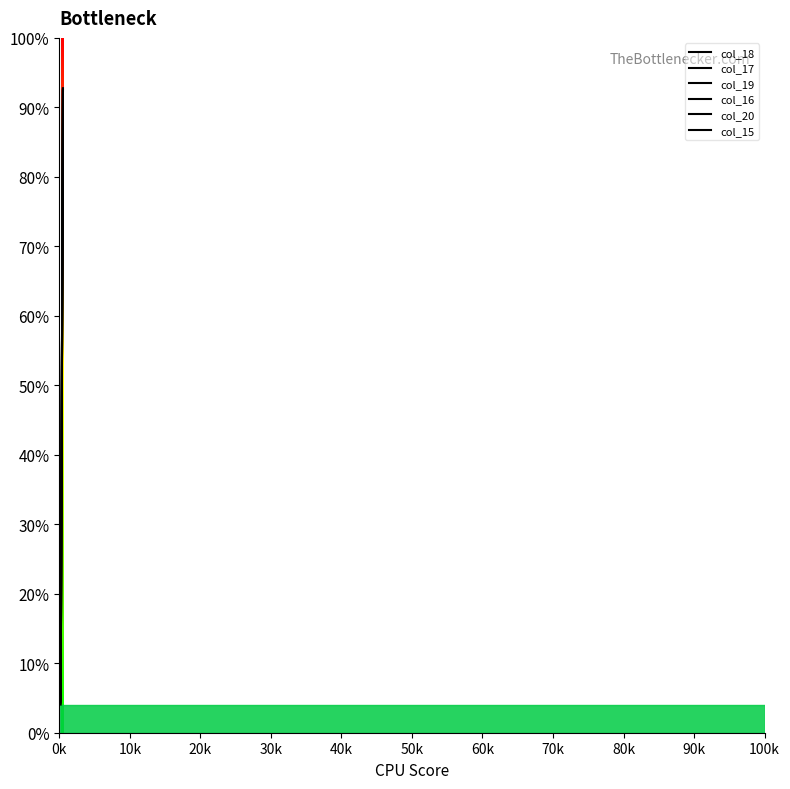

Where is col_20 nearest to the value 181?

90k